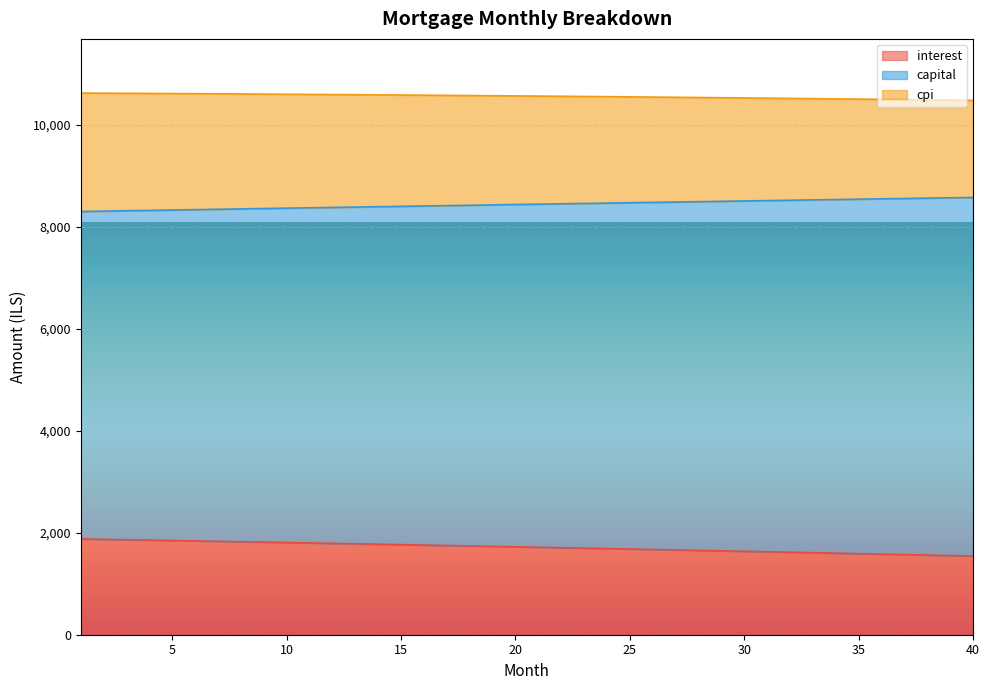

True or false: capital has more than 0 points higher than both neighbors.

False